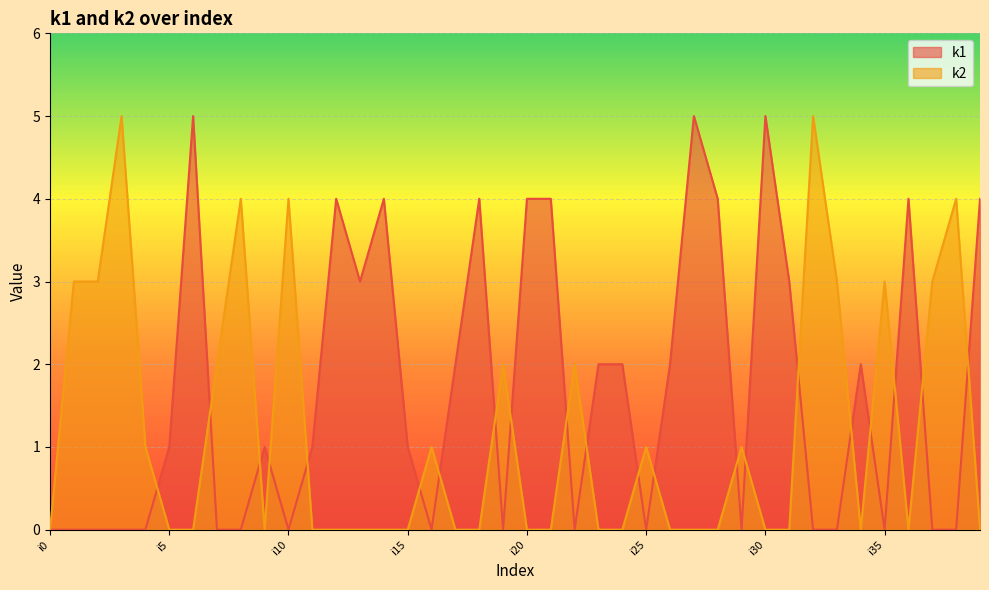

What is the maximum value shown in the chart?

5